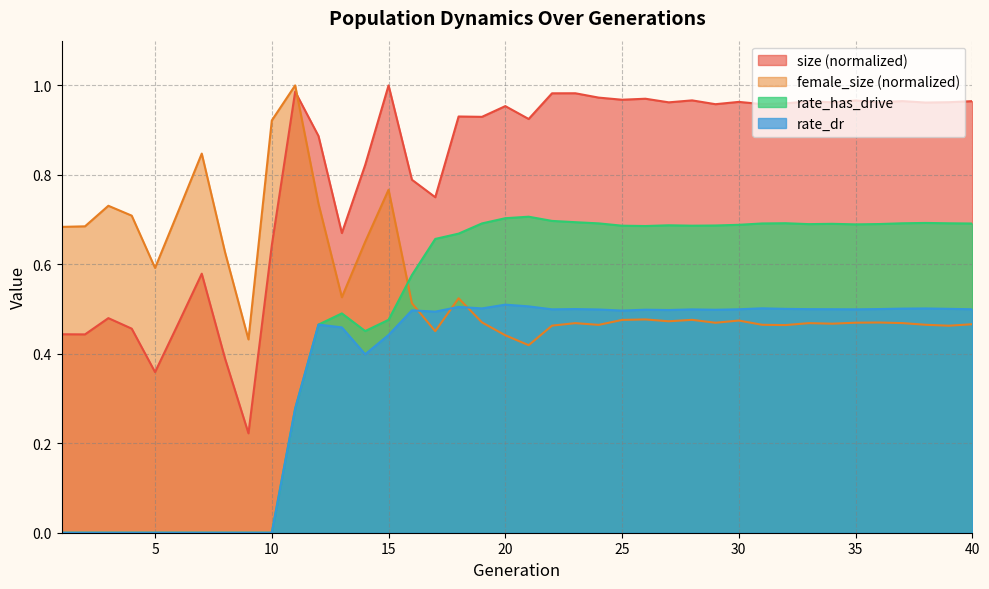

Rank the series by their average value, from lowest to highest.

rate_dr, rate_has_drive, female_size (normalized), size (normalized)